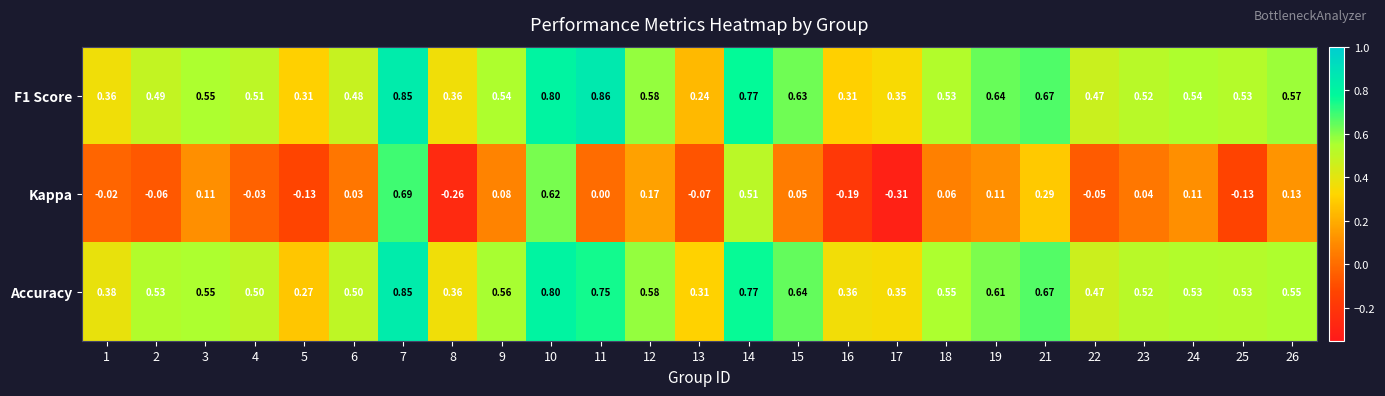

Which series has the largest total across all categories?

Accuracy